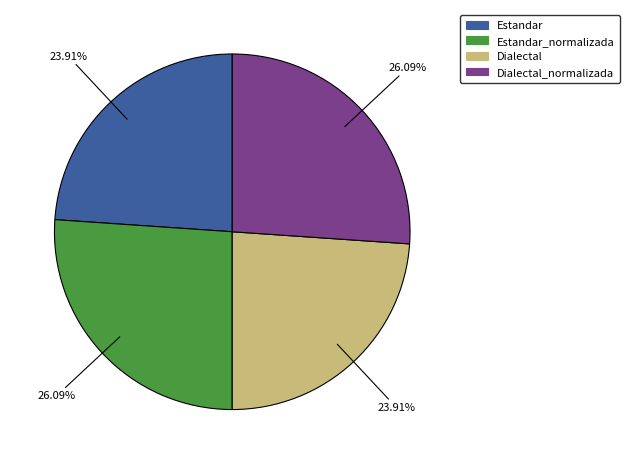

Does any single category account for the majority?

No